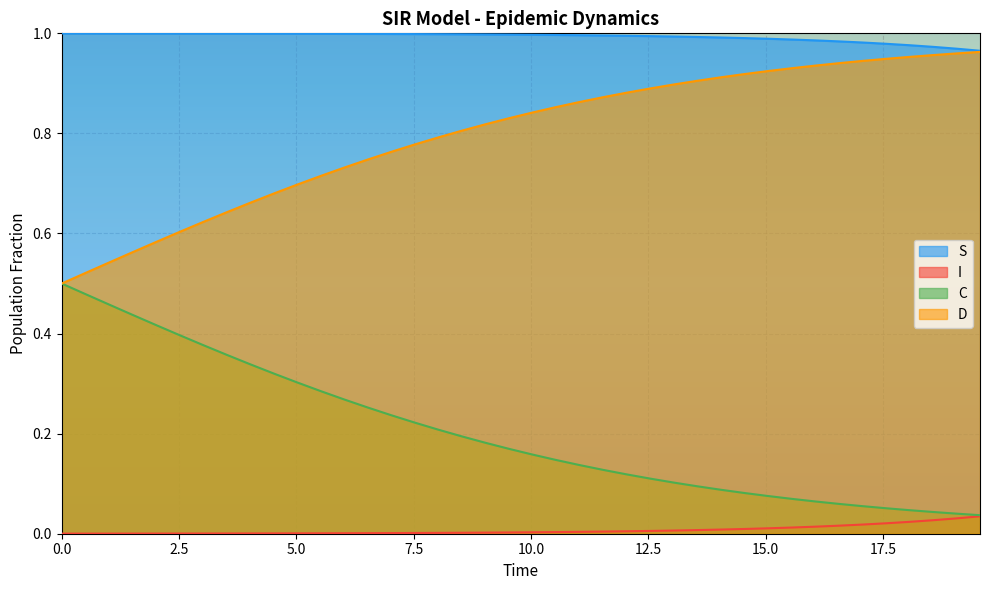

Which series has the largest total across all categories?

S